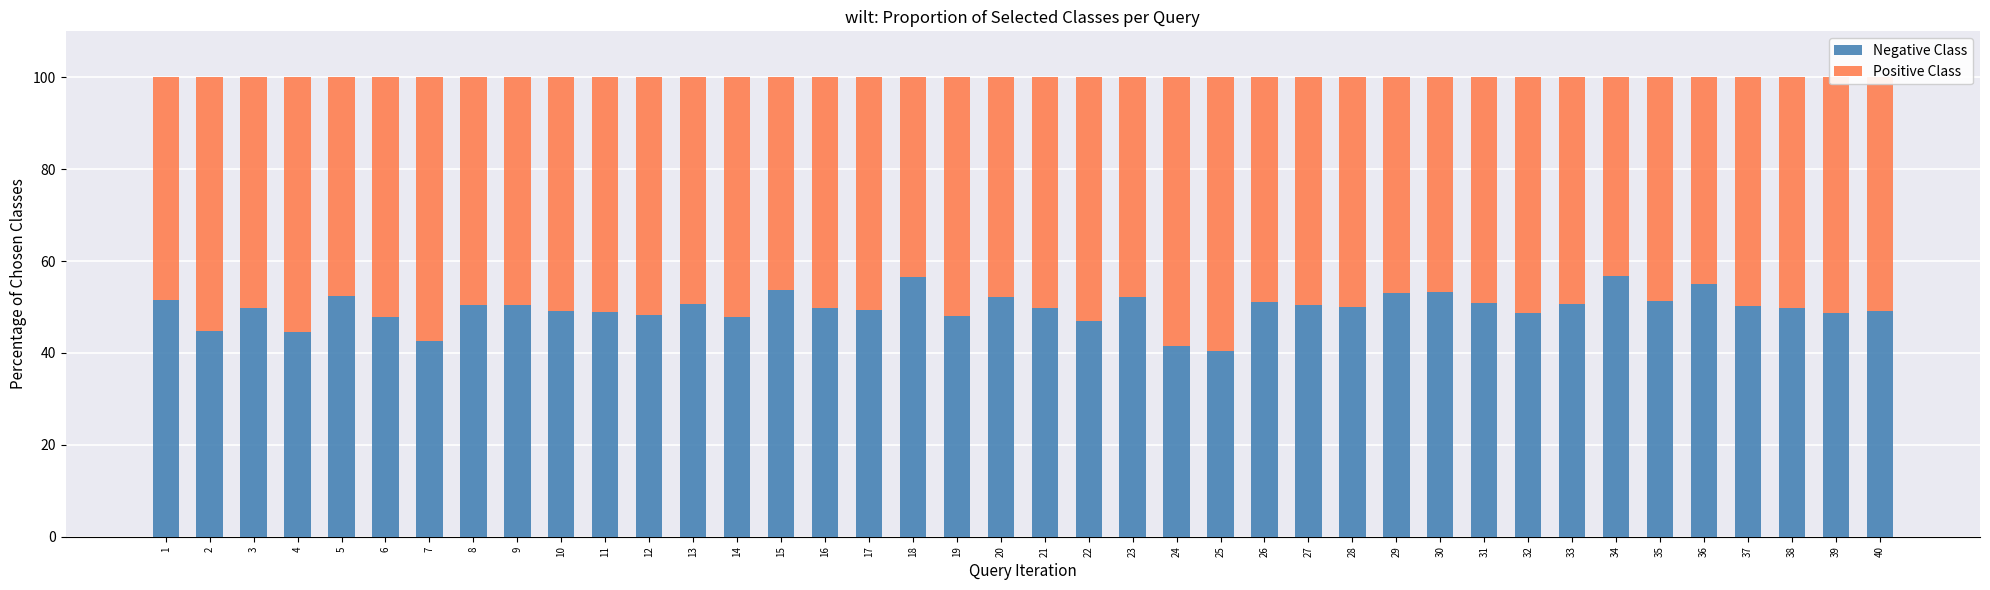

What is the minimum value for Negative Class?

40.5